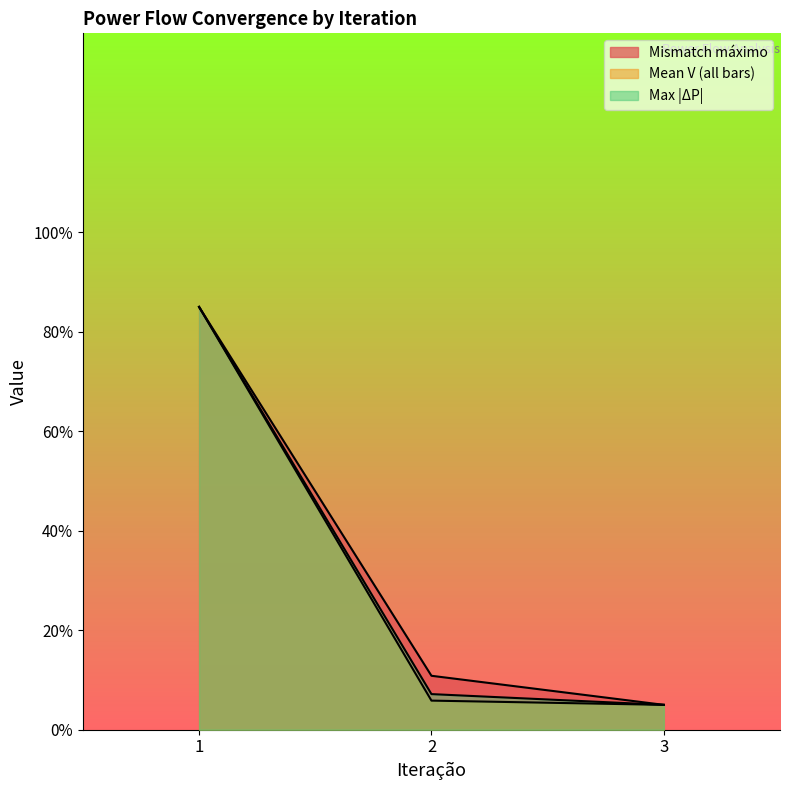

Reading left to right, list all the values displayed in this chart.

Mismatch máximo: 1=0.9	2=0.1	3=0.1
Mean V (all bars): 1=0.9	2=0.1	3=0.1
Max |ΔP|: 1=0.9	2=0.1	3=0.1